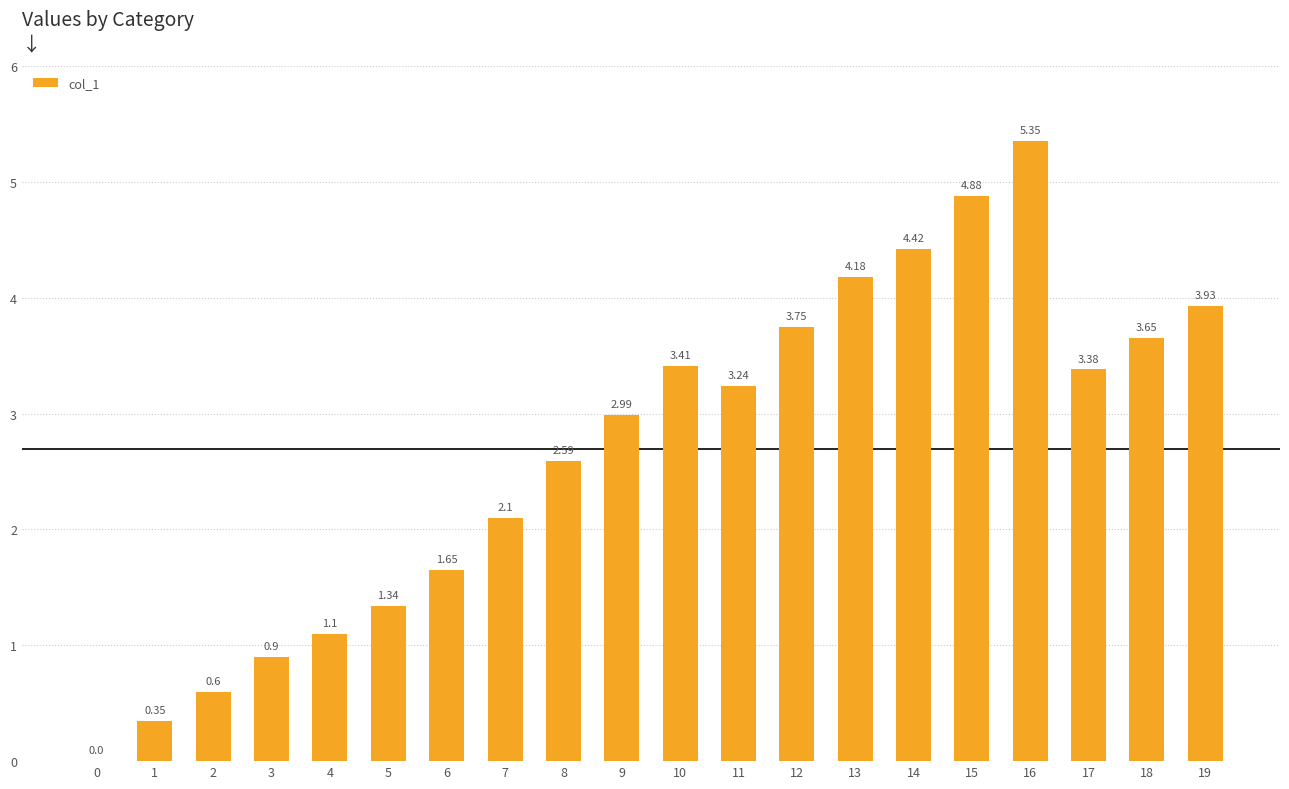

What is the sum of the values at 9 and 0?

3.0